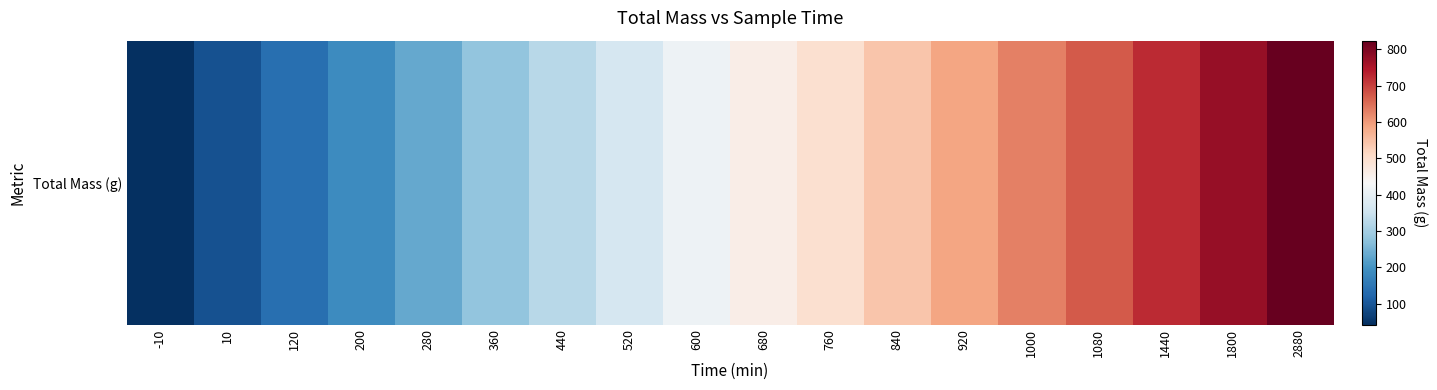

True or false: the data shows 449 at 1800.

False